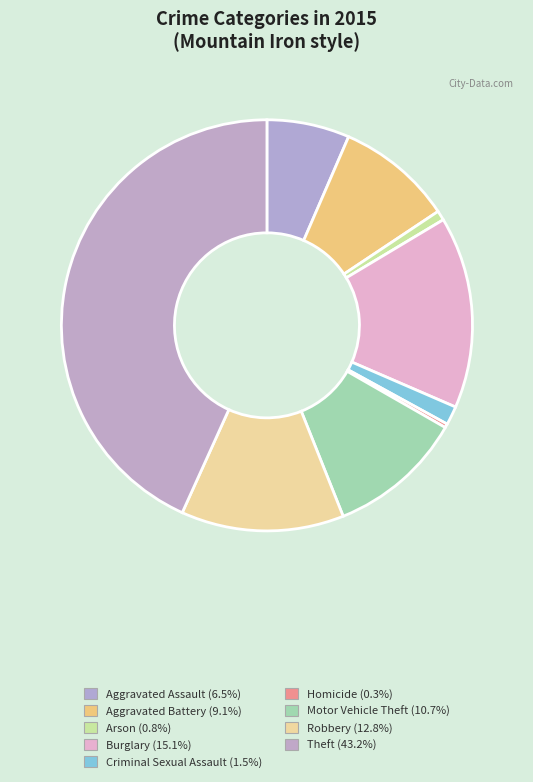

What percentage do Arson and Burglary together represent?

15.9%